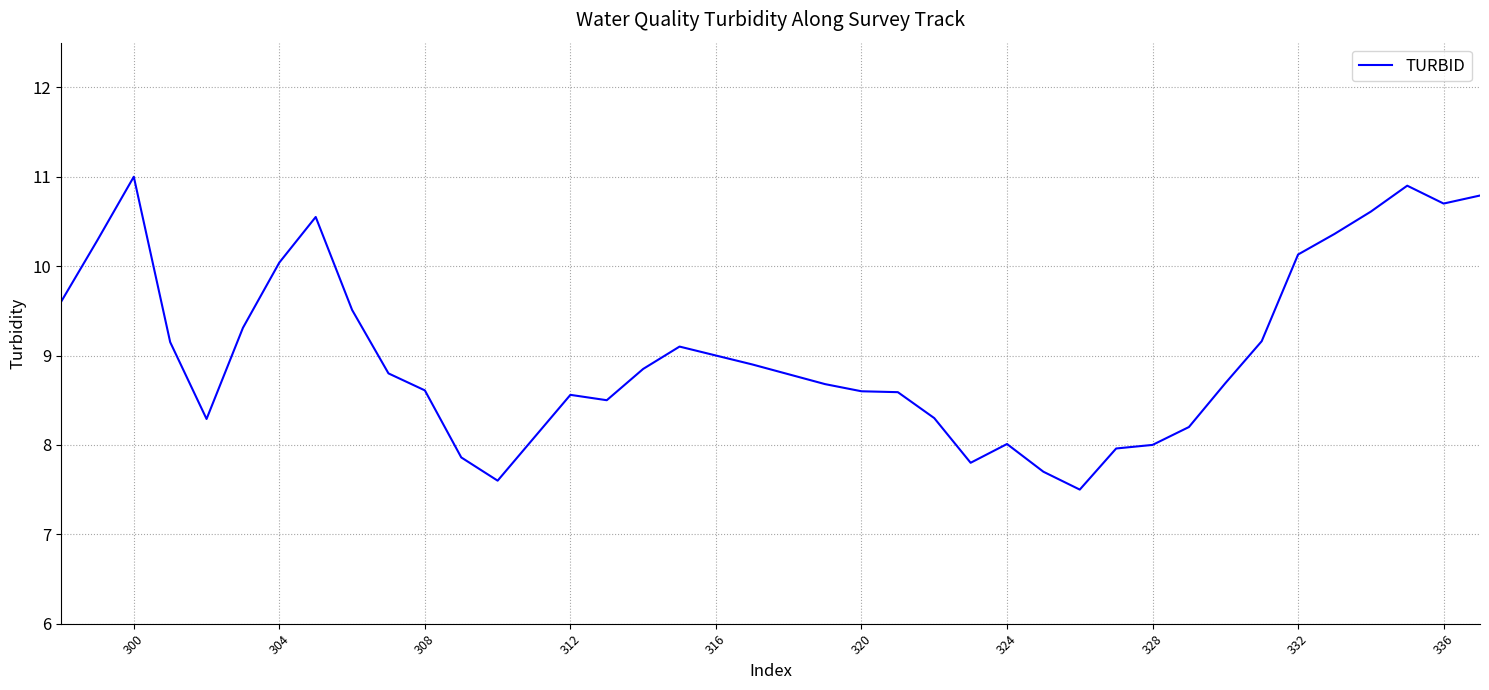

What is the difference between the maximum and minimum values?

3.5